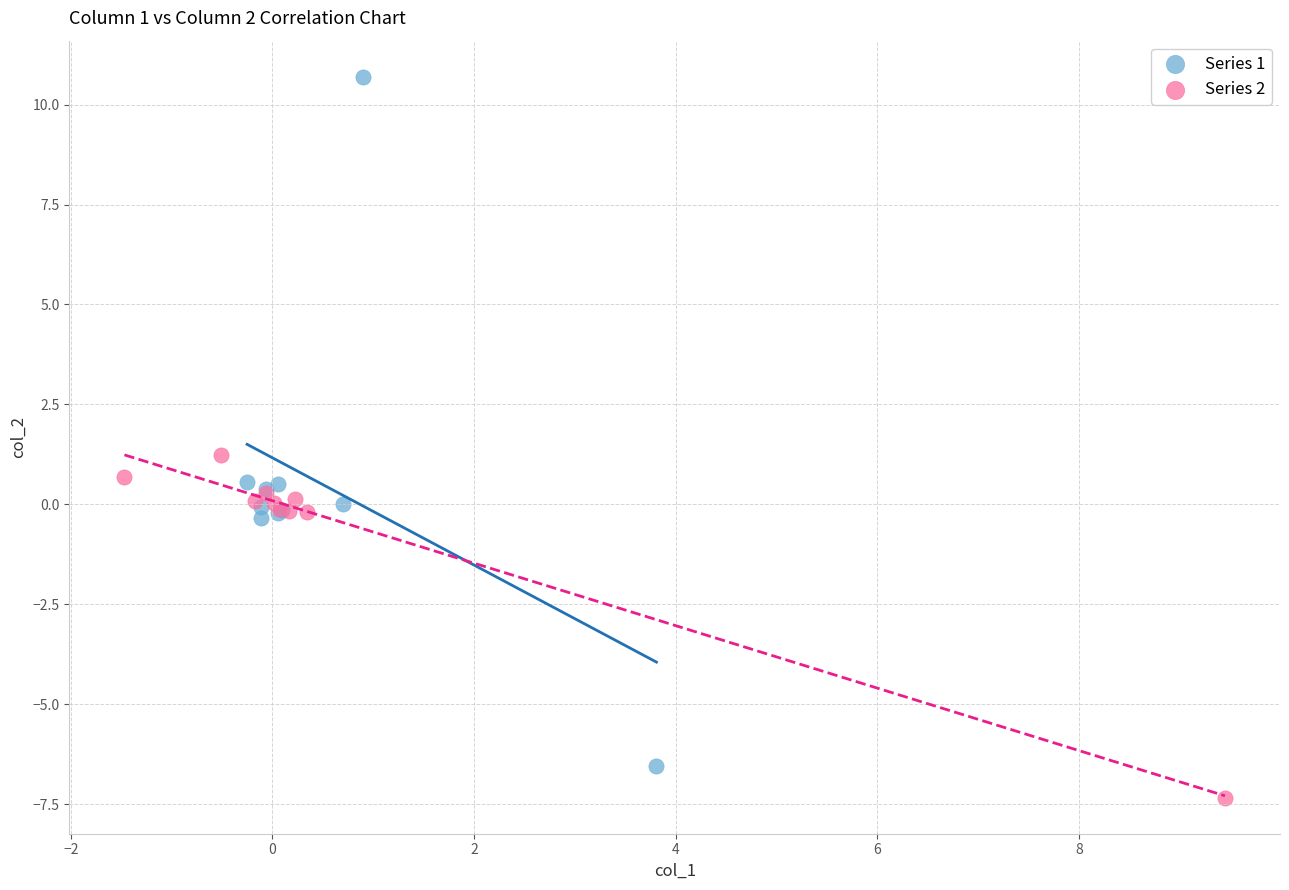

Which series reaches the minimum Y coordinate?

Series 2